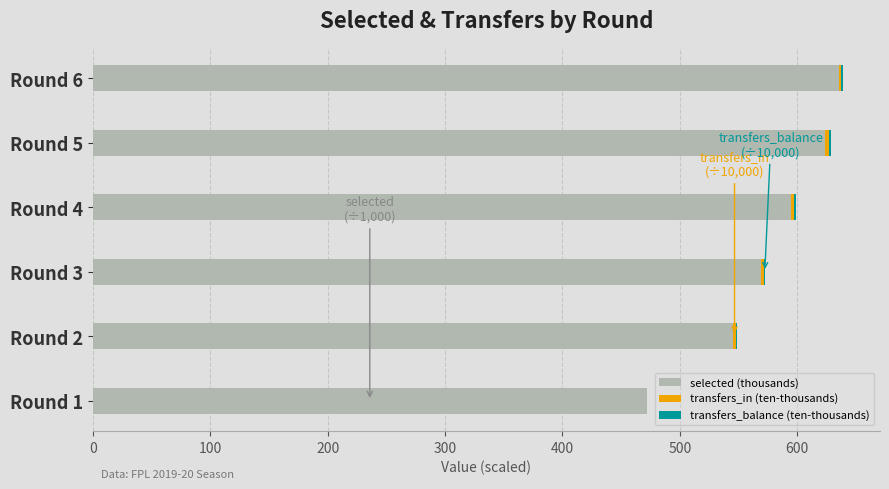

What is the total value across all series at Round 1?

471.7